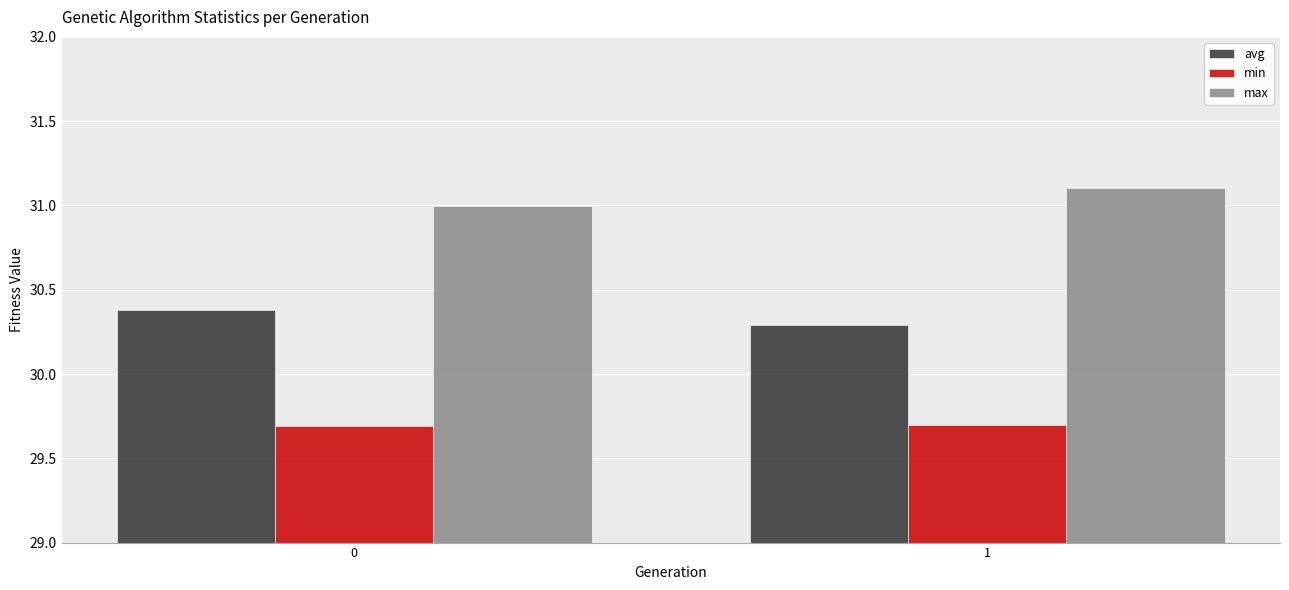

How many bars are there in total?

6